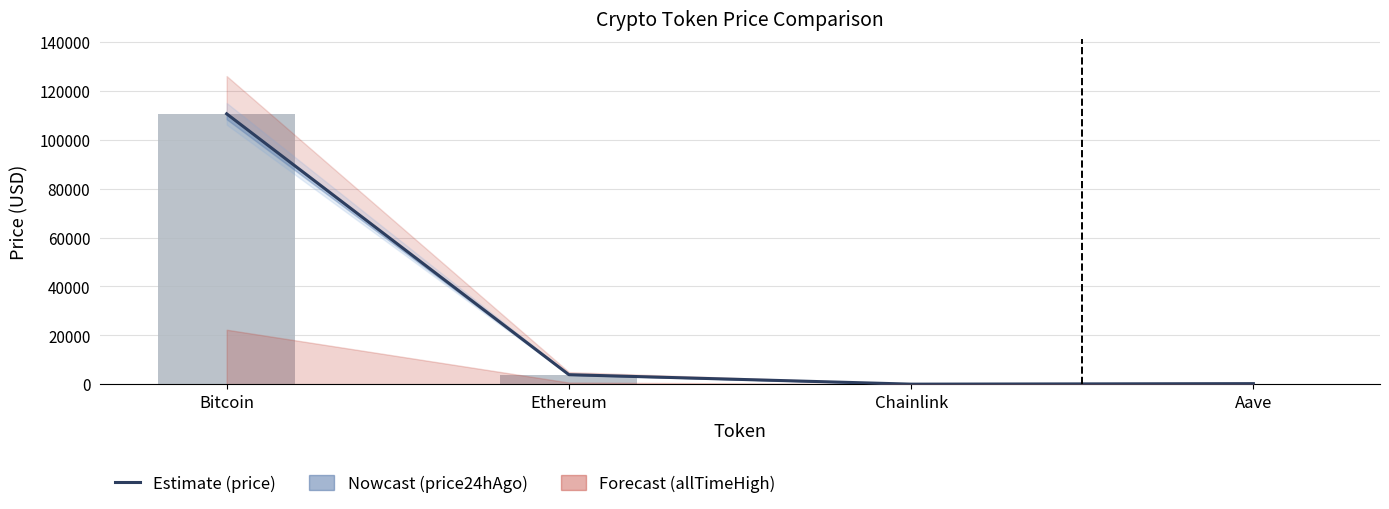

What is the sum of the values at Aave and Ethereum?

4117.8